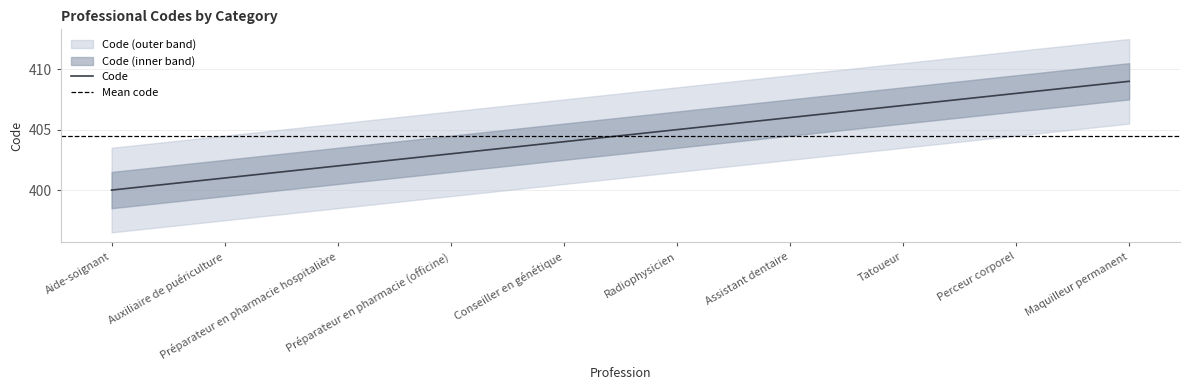

Count the number of categories in the chart.

10